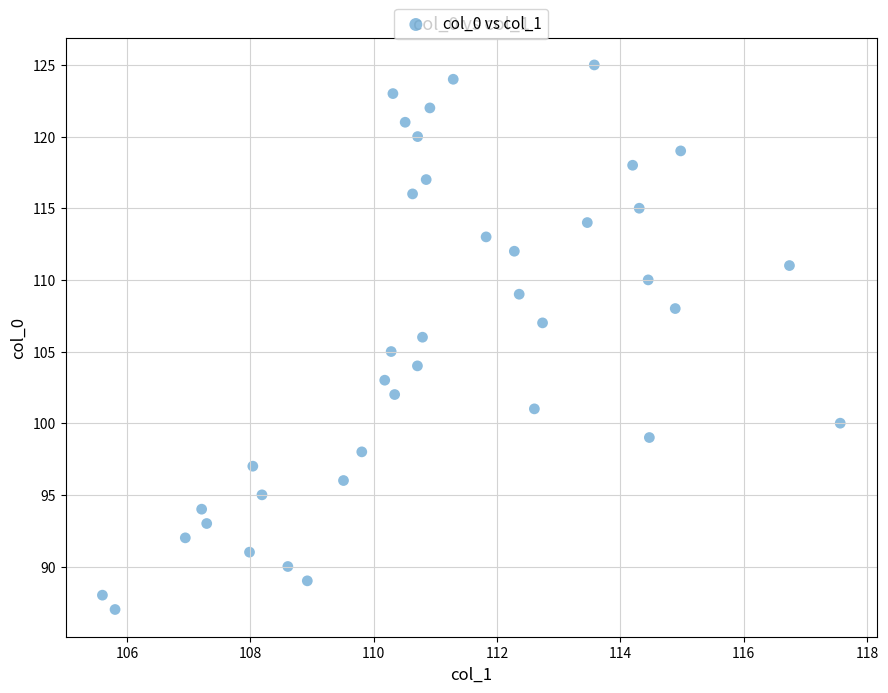

What is the range of Y values (max minus min)?

38